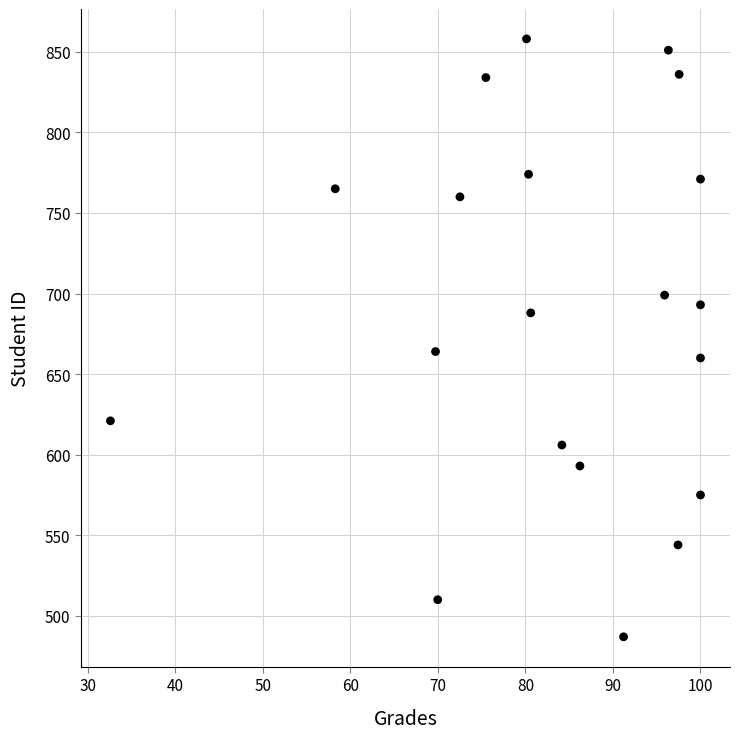

What is the range of Y values (max minus min)?

371